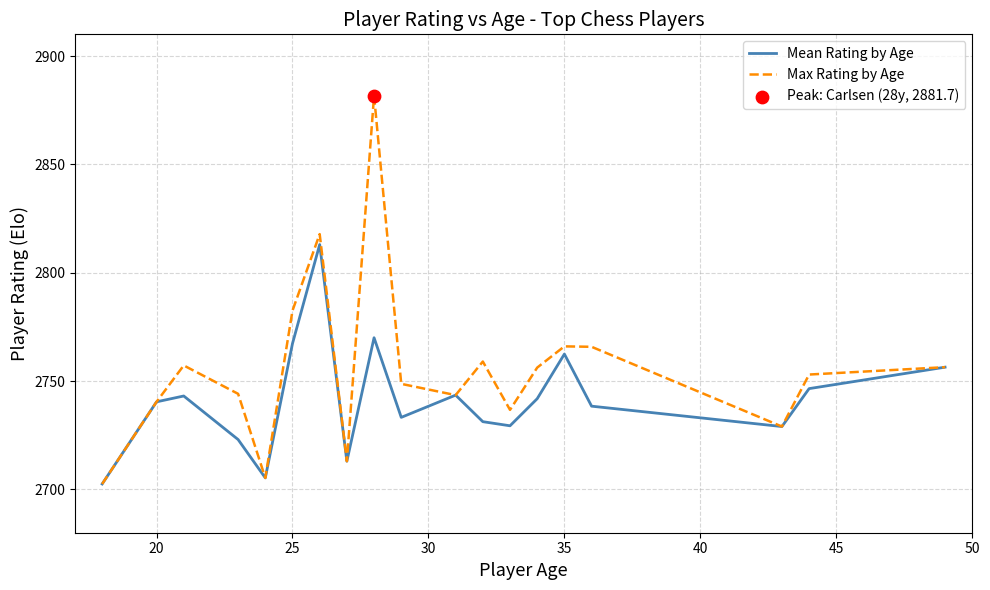

Which series has the widest spread of values?

Max Rating by Age